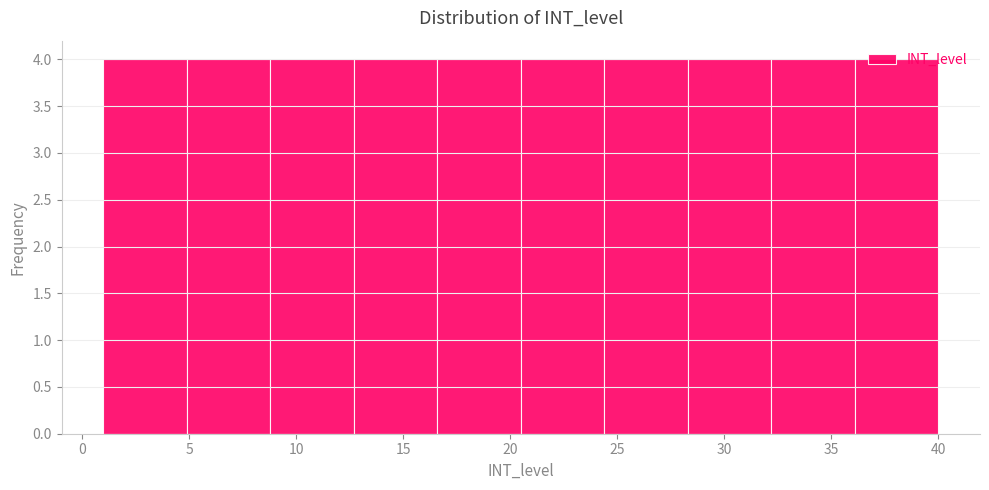

Reading left to right, transcribe this chart: for each bar, give the range it covers on the x-axis and its height. Neither the bar edges nor the heights are printed on the chart, so give them approximately, as read against the axes.

1.0 to 4.9: 4
4.9 to 8.8: 4
8.8 to 12.7: 4
12.7 to 16.6: 4
16.6 to 20.5: 4
20.5 to 24.4: 4
24.4 to 28.3: 4
28.3 to 32.2: 4
32.2 to 36.1: 4
36.1 to 40.0: 4